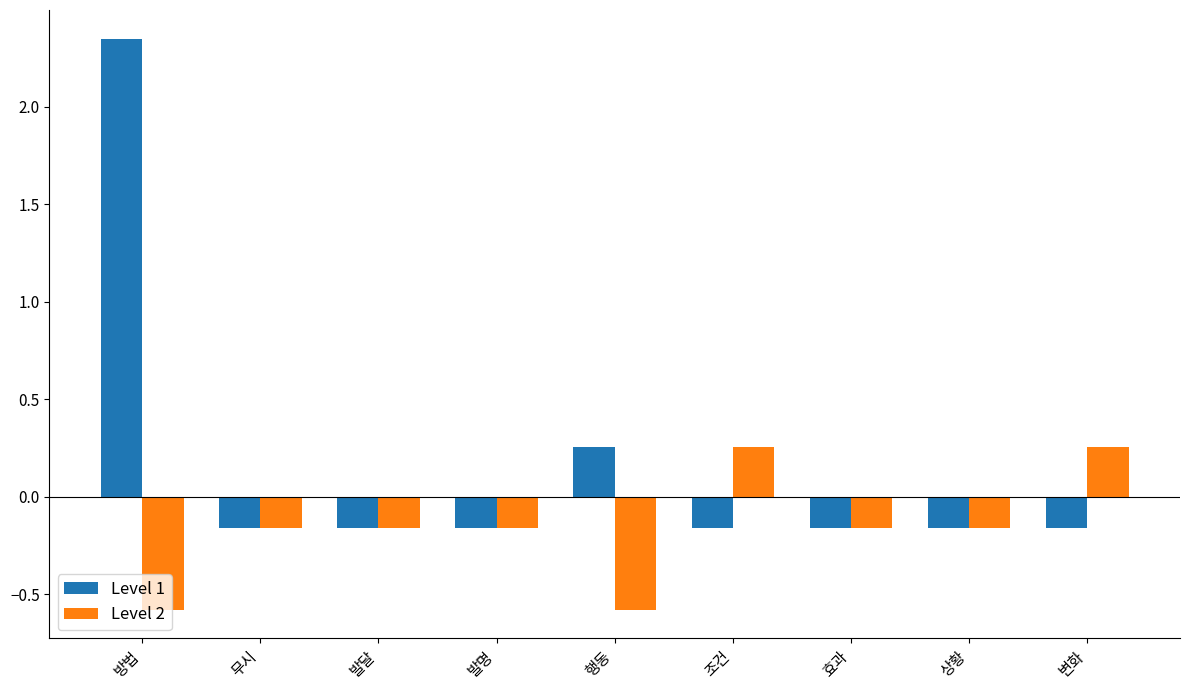

The Level 2 series shows 0.1 at 변화. True or false?

False